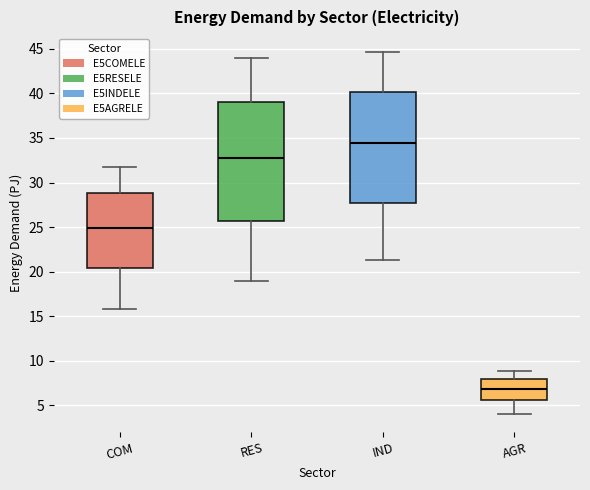

Where does the lower whisker of the box for IND end on the y-axis? The values are not printed on the chart, so give them approximately, as read against the axis.

21.5